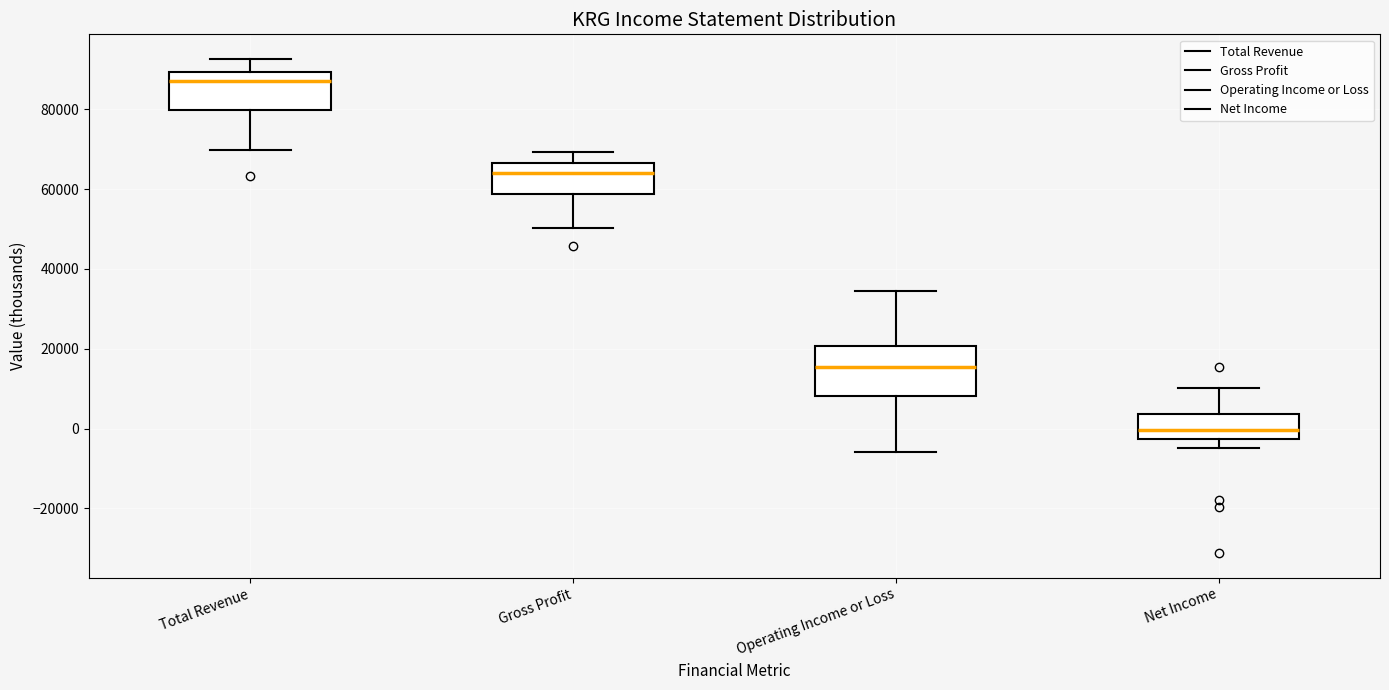

Where is the upper edge of the box for Net Income on the y-axis? The values are not printed on the chart, so give them approximately, as read against the axis.

4000